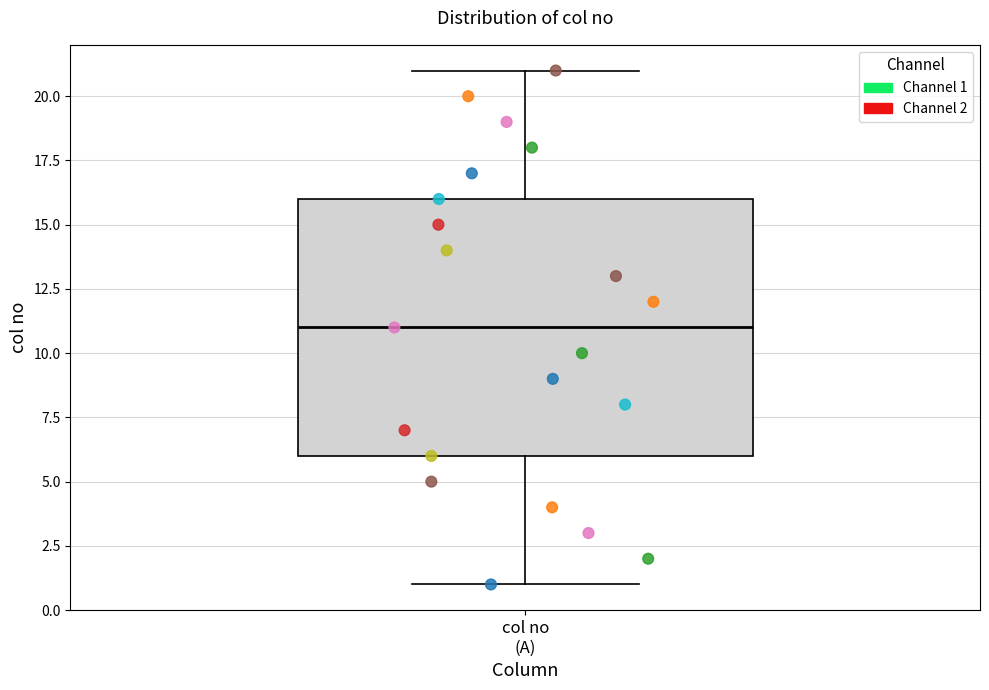

Where does the lower whisker of the box for col no (A) end on the y-axis? The values are not printed on the chart, so give them approximately, as read against the axis.

1